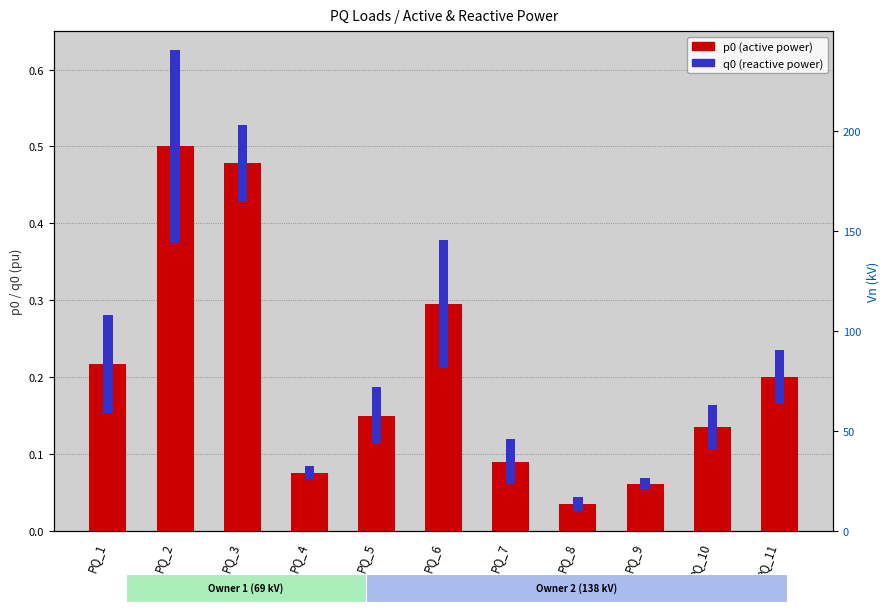

The chart shows a value of 0.0 at PQ_8. True or false?

True